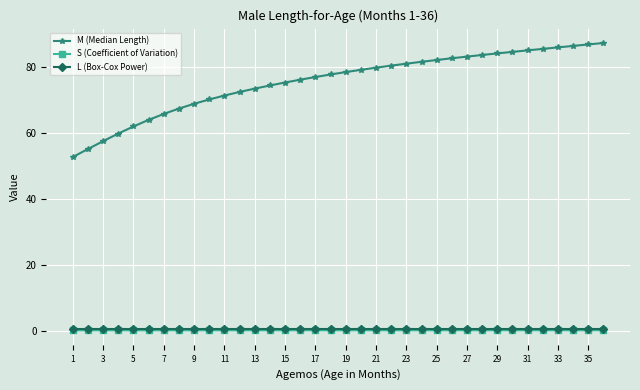

What is the greatest value displayed?

87.2